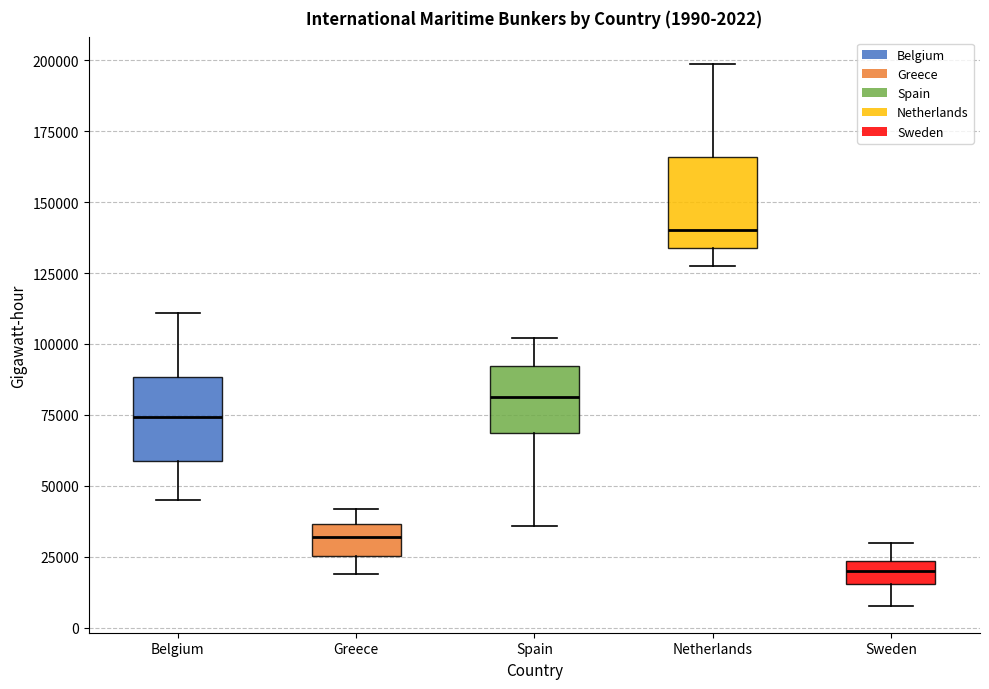

Which box has the lowest median line?

Sweden